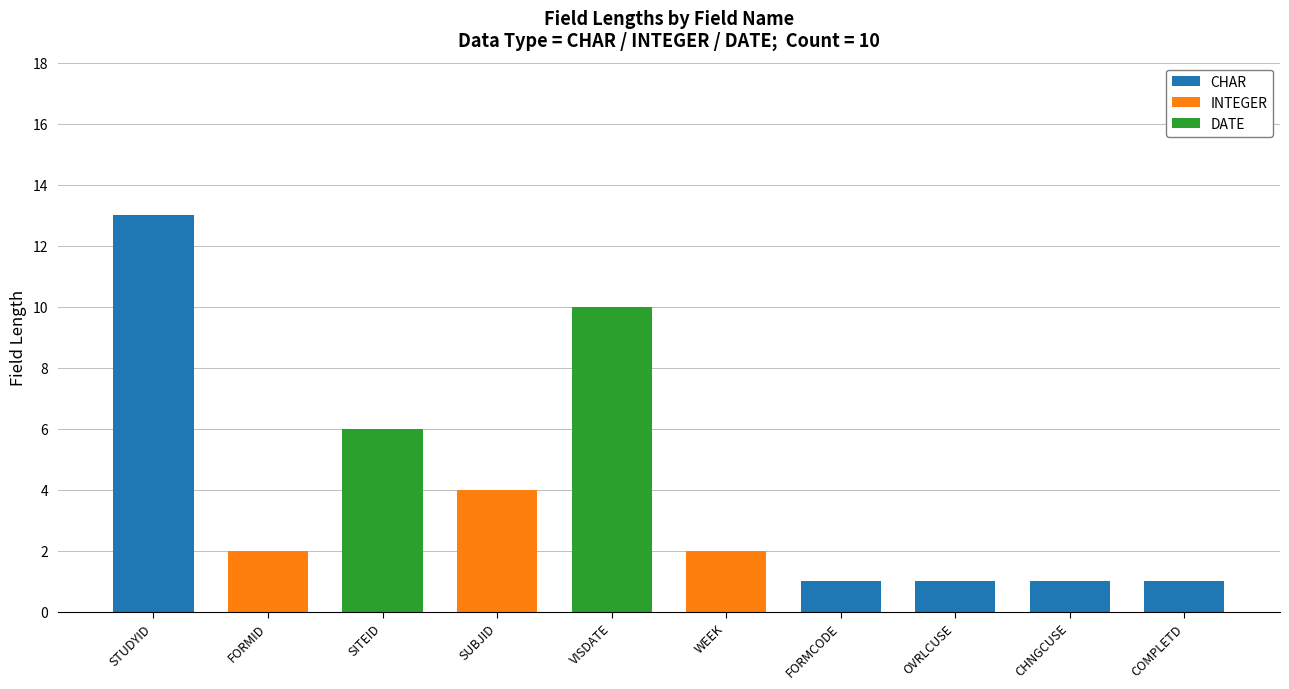

Reading left to right, what are the values for CHAR?

STUDYID=13	FORMID=0	SITEID=0	SUBJID=0	VISDATE=0	WEEK=0	FORMCODE=1	OVRLCUSE=1	CHNGCUSE=1	COMPLETD=1